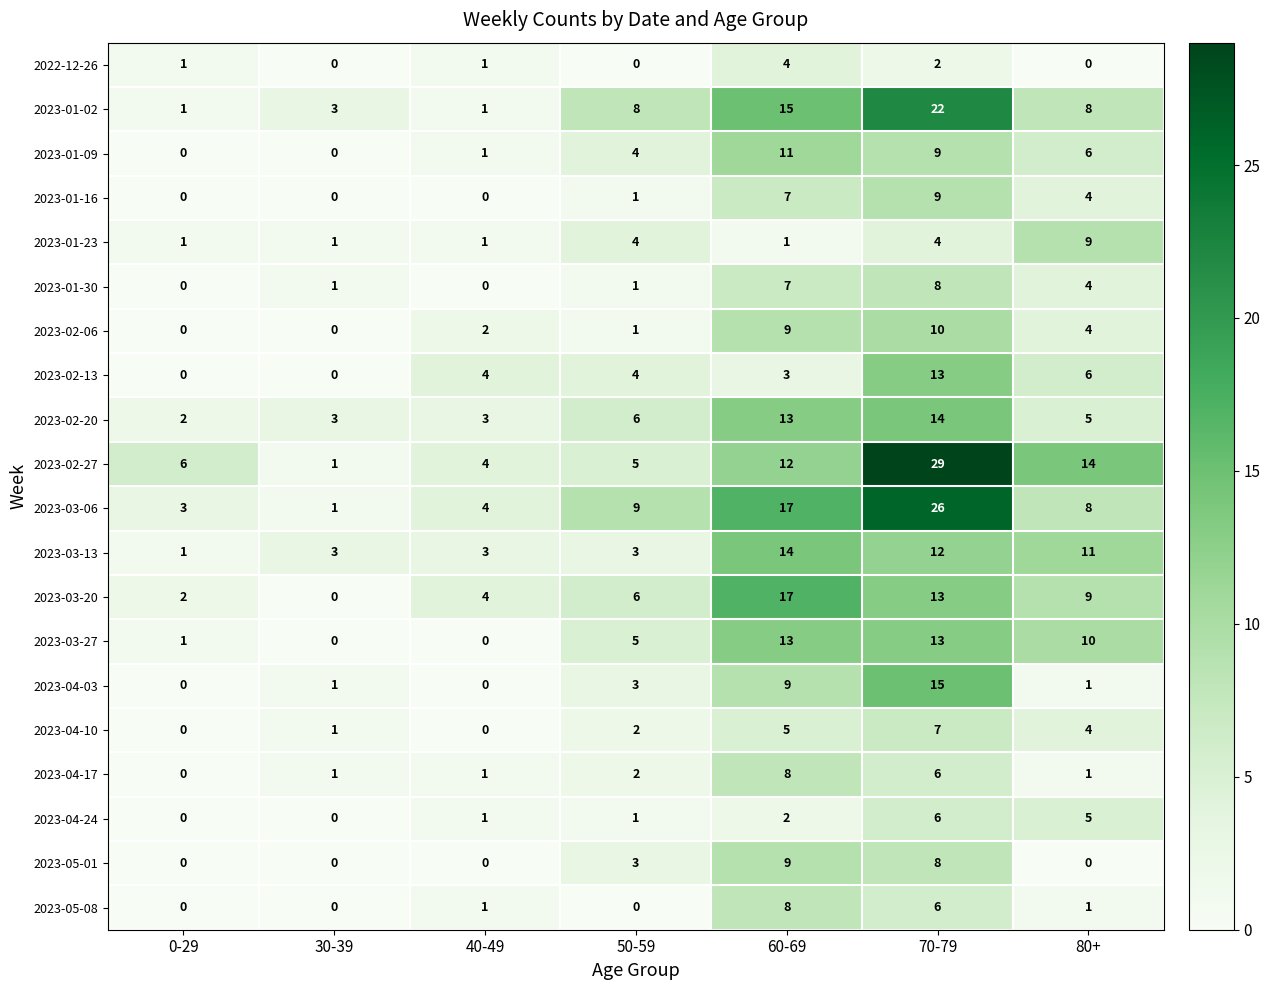

Which series changed the most between 50-59 and 80+?

2023-02-27